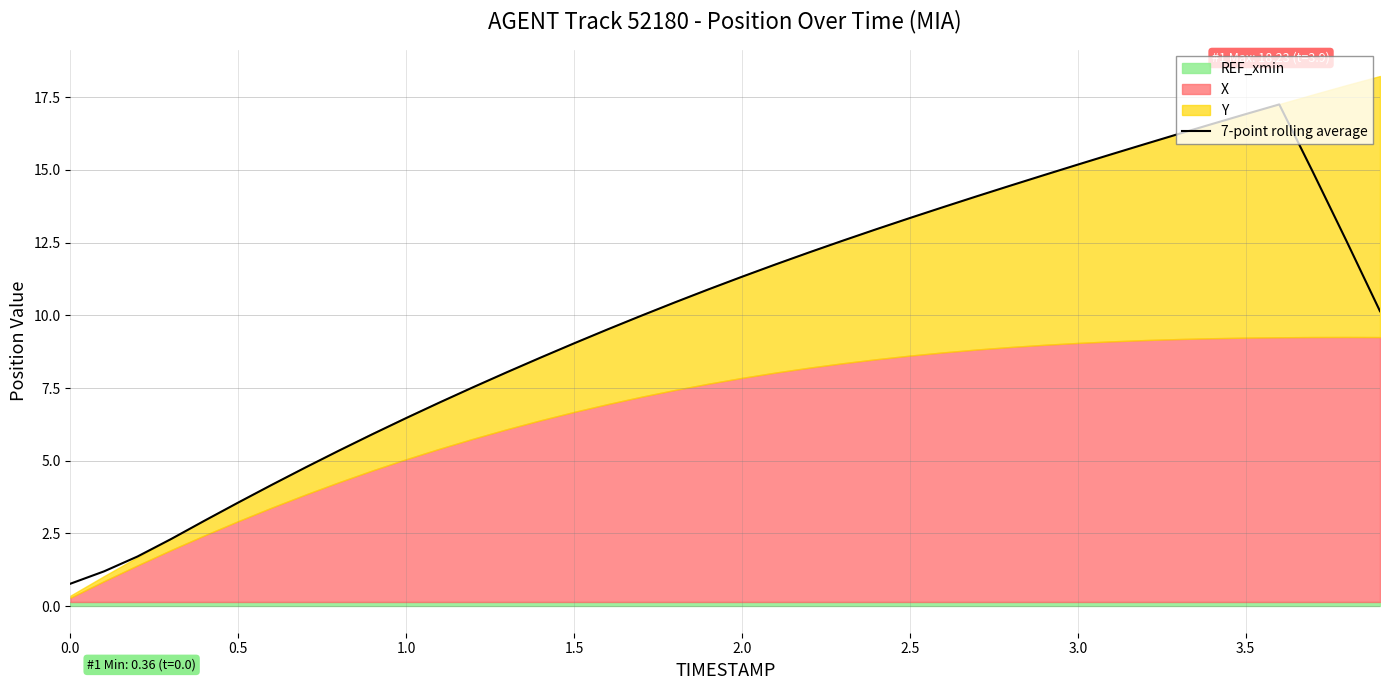

True or false: 7-point rolling average has a value of 11.3 at 2.0.

True